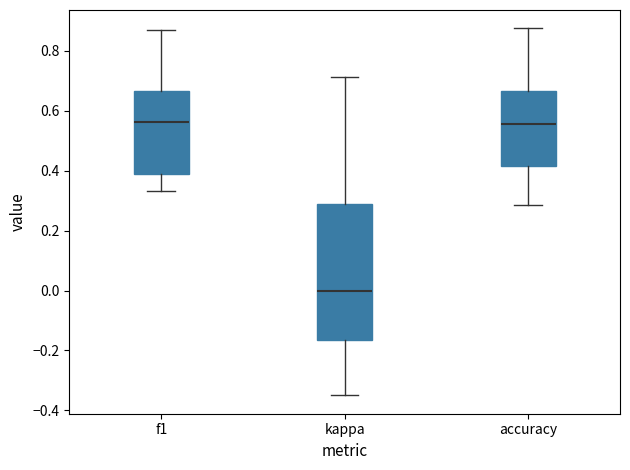

Reading left to right, read every box against the y-axis: the position of its median line, the range the box covers, and the ends of its whiskers. The values are not printed on the chart, so give them approximately, as read against the axis.

f1: median 0.56, box 0.38 to 0.66, whiskers 0.34 to 0.86
kappa: median 0.00, box -0.16 to 0.30, whiskers -0.34 to 0.72
accuracy: median 0.56, box 0.42 to 0.66, whiskers 0.28 to 0.88